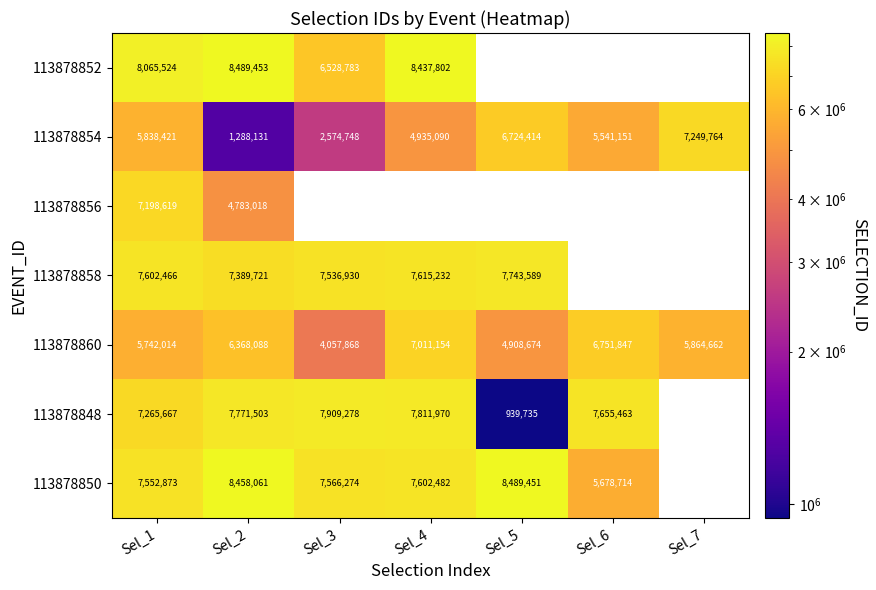

What is the total value across all series at Sel_1?

49265584